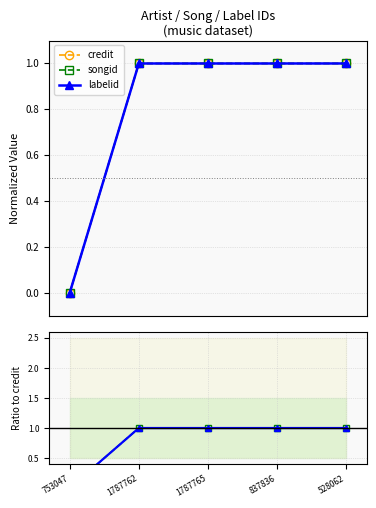

Rank the series by their maximum value, from highest to lowest.

credit, songid, labelid, songid / credit, labelid / credit